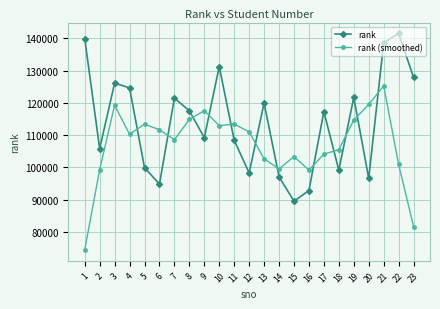

What is the difference between the maximum and second lowest values in the rank (smoothed) series?

43656.6